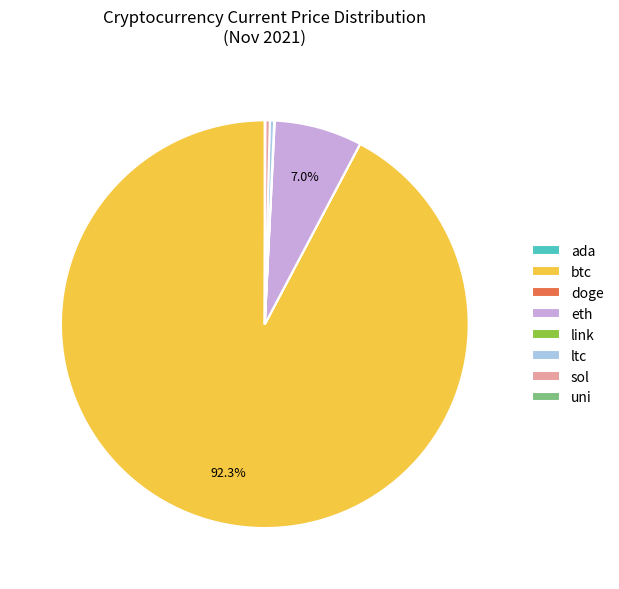

Which category accounts for the majority?

btc